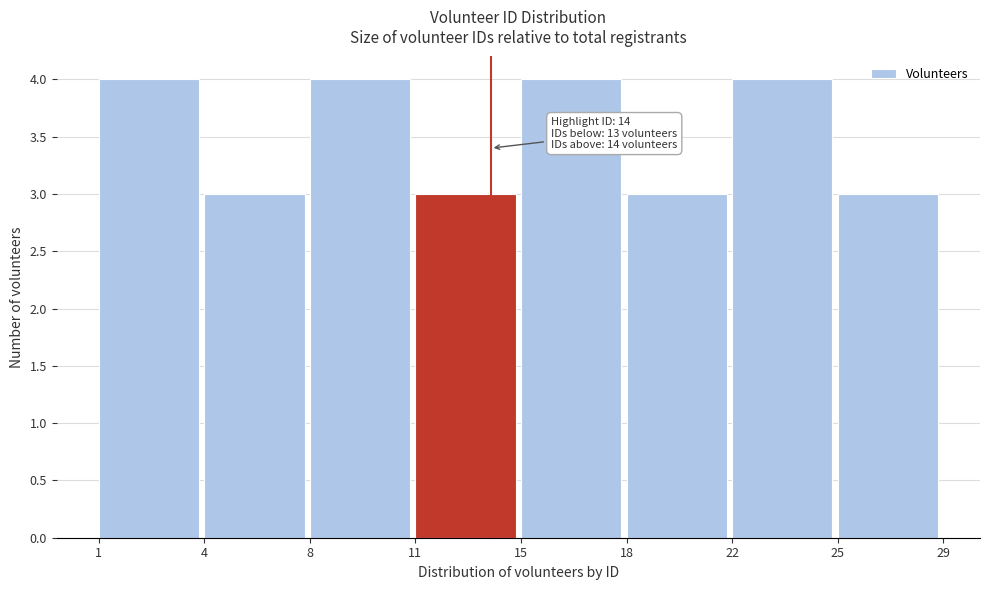

Reading right to left, list all the values displayed in this chart.

3	4	3	4	3	4	3	4